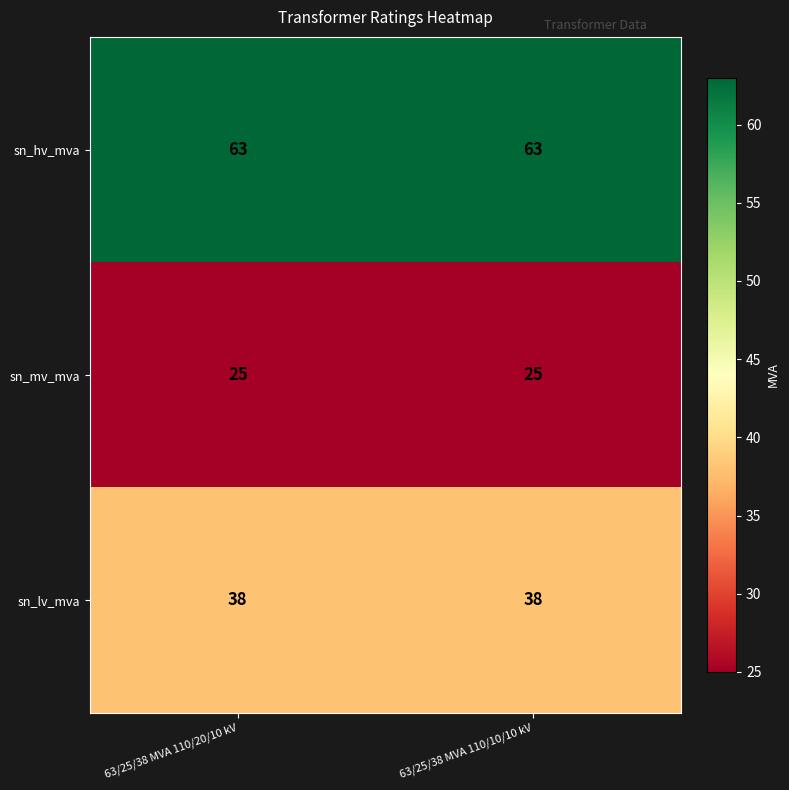

Rank the series by their average value, from lowest to highest.

sn_mv_mva, sn_lv_mva, sn_hv_mva